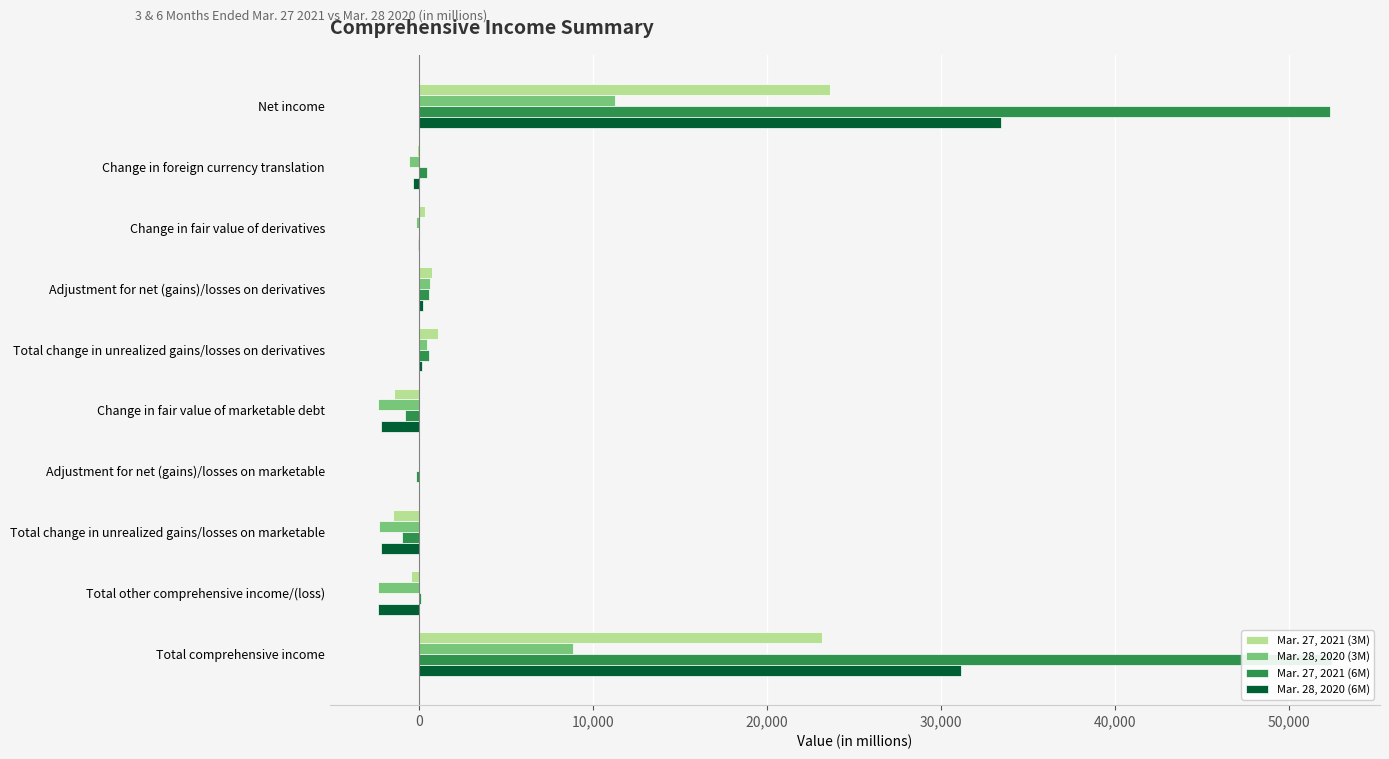

Reading left to right, what are all the values shown in this chart?

Mar. 27, 2021 (3M): 23630	-78	332	759	1091	-1403	-75	-1478	-465	23165
Mar. 28, 2020 (3M): 11249	-566	-143	634	491	-2325	29	-2296	-2371	8878
Mar. 27, 2021 (6M): 52385	471	28	576	604	-775	-180	-955	120	52505
Mar. 28, 2020 (6M): 33485	-364	-32	236	204	-2200	19	-2181	-2341	31144